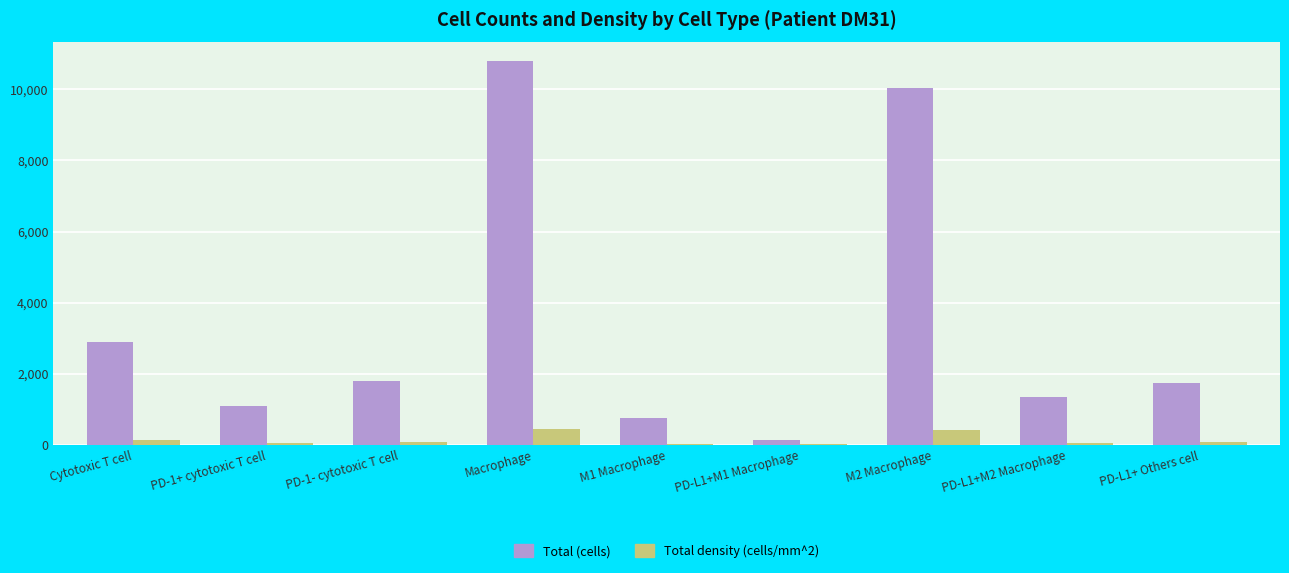

Between Cytotoxic T cell and M1 Macrophage, which series saw the biggest shift?

Total (cells)